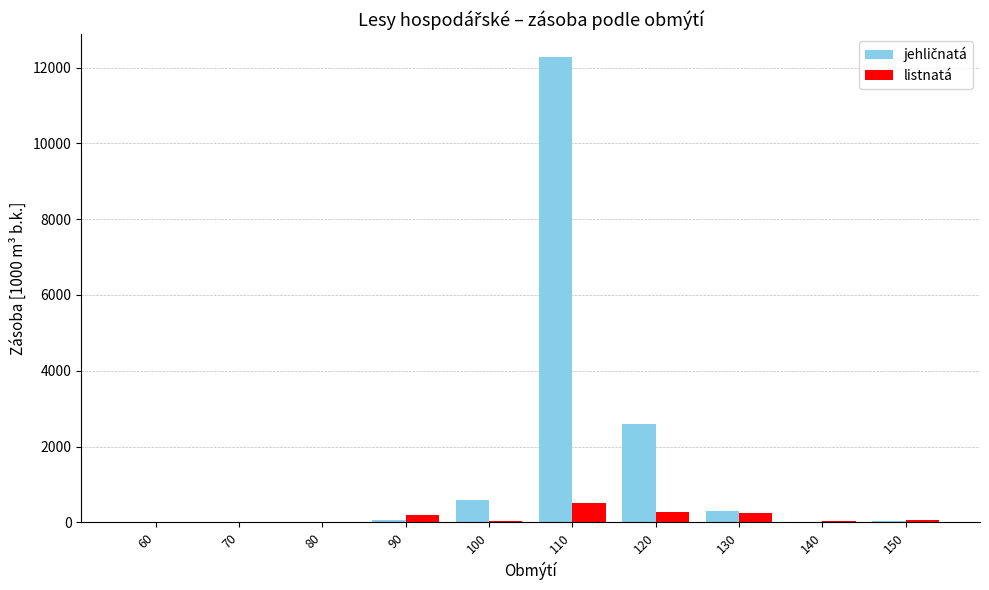

What is the average value of the listnatá series?

139.9